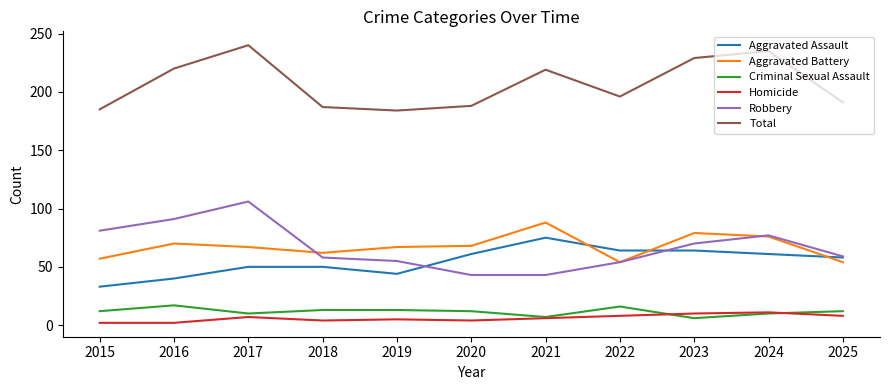

Where do Aggravated Battery and Robbery first cross each other?

2017 and 2018